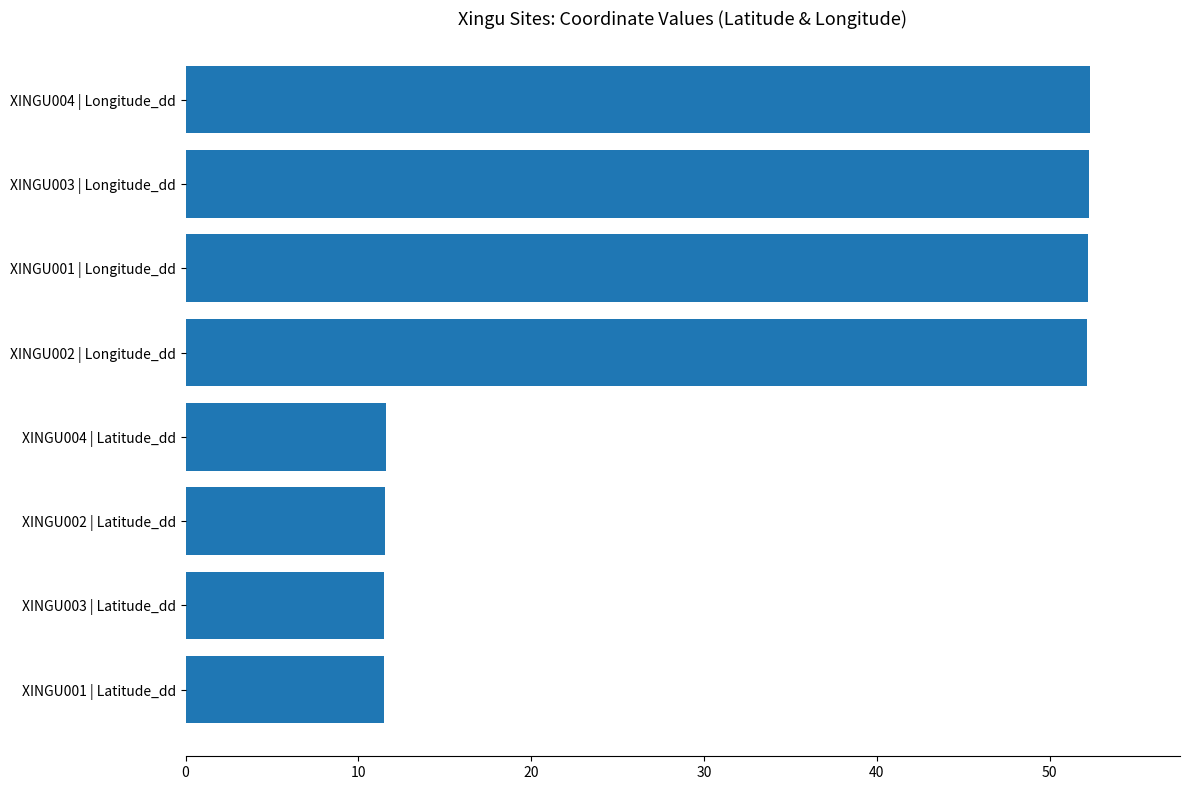

What is the ratio of the value at XINGU004 | Latitude_dd to the value at XINGU002 | Latitude_dd?

1.0